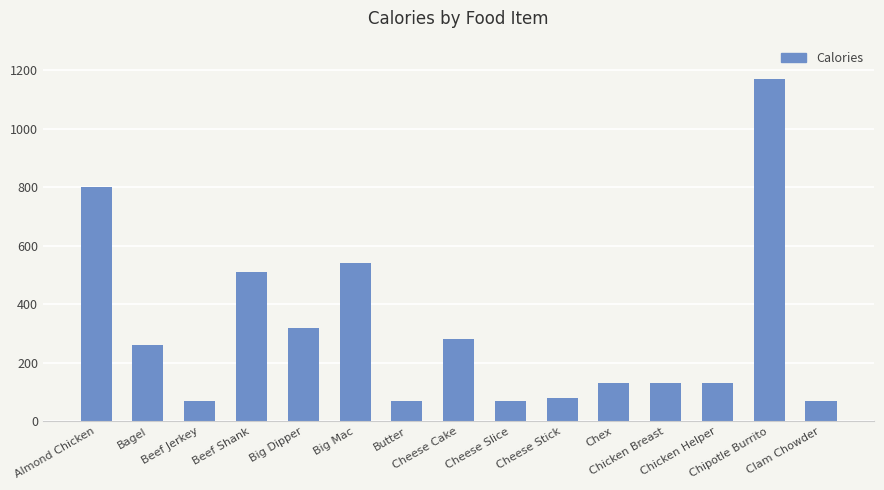

What value does the data have at Beef Jerkey?

70